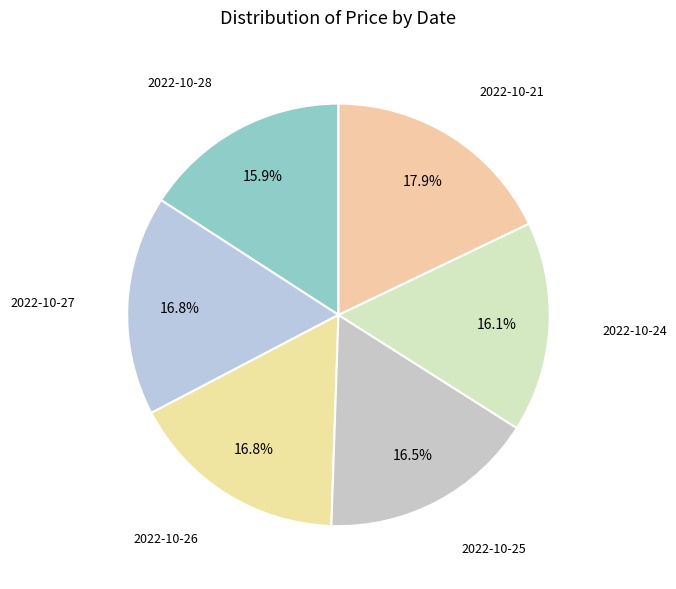

Rank the categories by value from lowest to highest.

2022-10-28, 2022-10-24, 2022-10-25, 2022-10-26, 2022-10-27, 2022-10-21